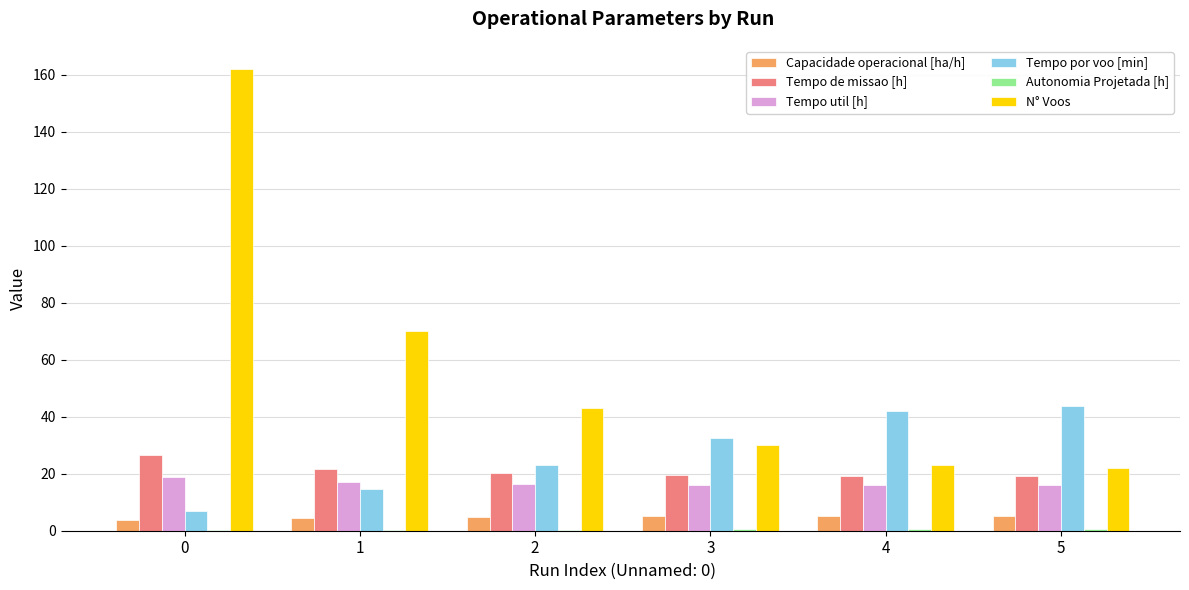

Between 0 and 5, which series saw the biggest shift?

N° Voos